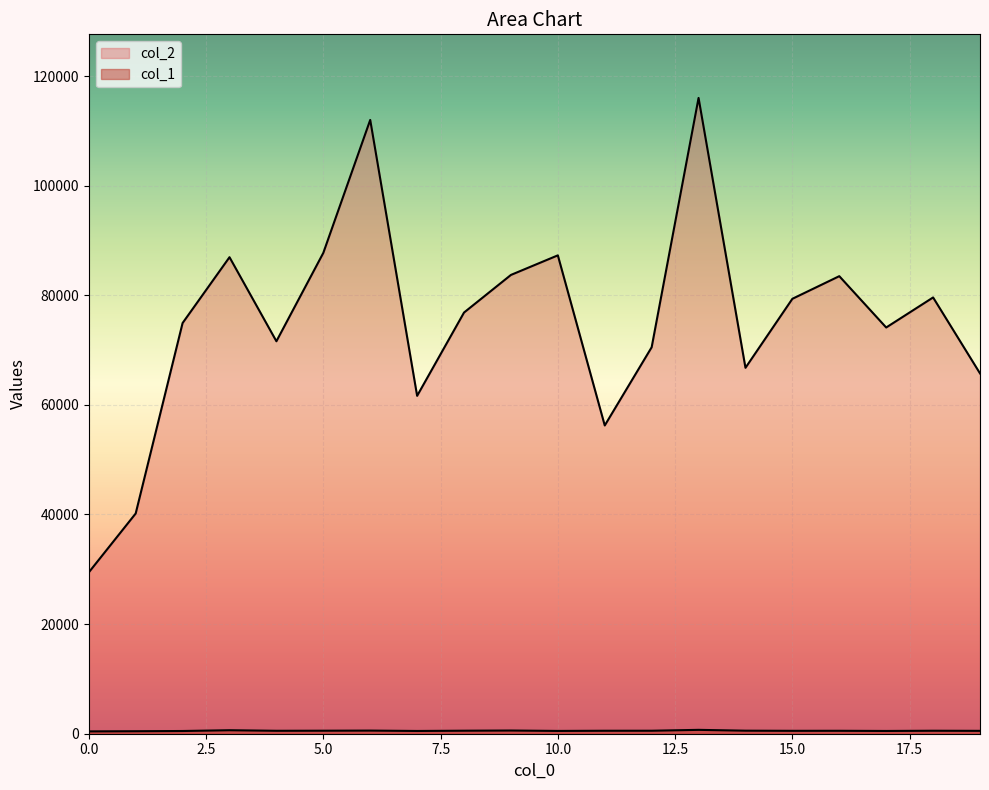

What is the minimum value shown in the chart?

426